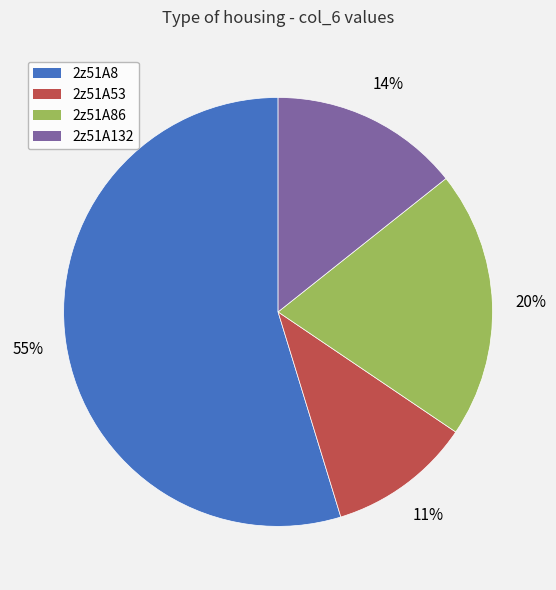

To the nearest percent, what is the difference between the largest and smallest slice percentages?

44%